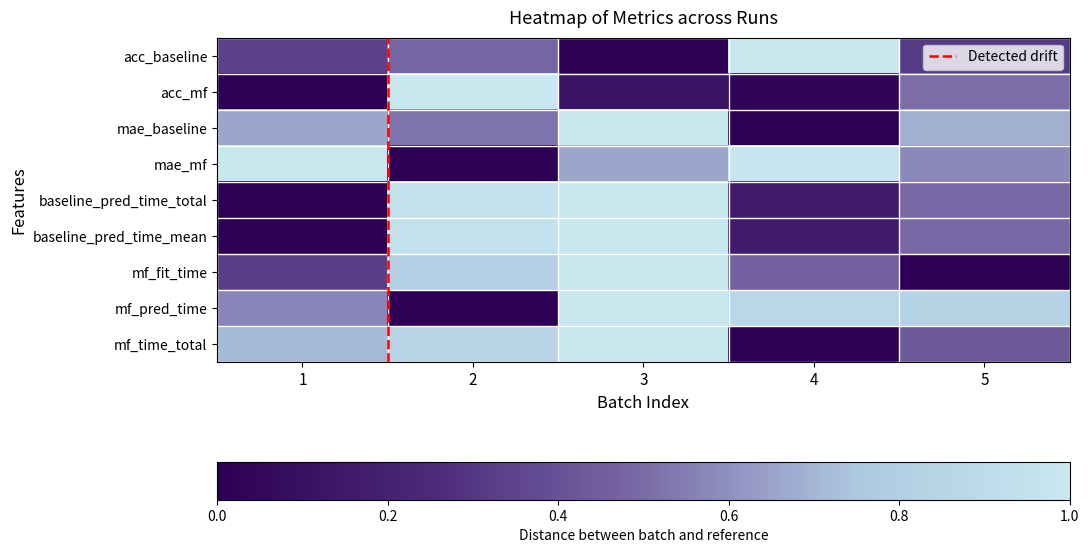

How many data points in mf_pred_time are above 0?

4